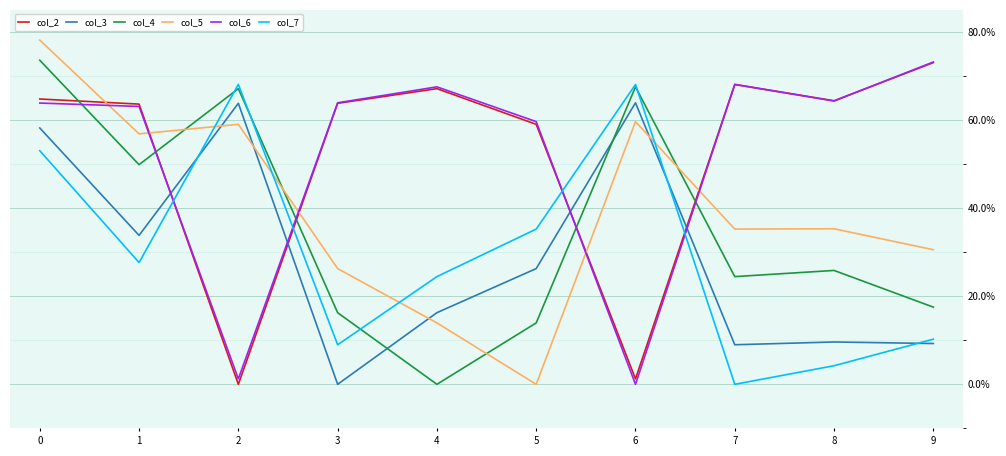

Read the col_4 value at 0.

73.6